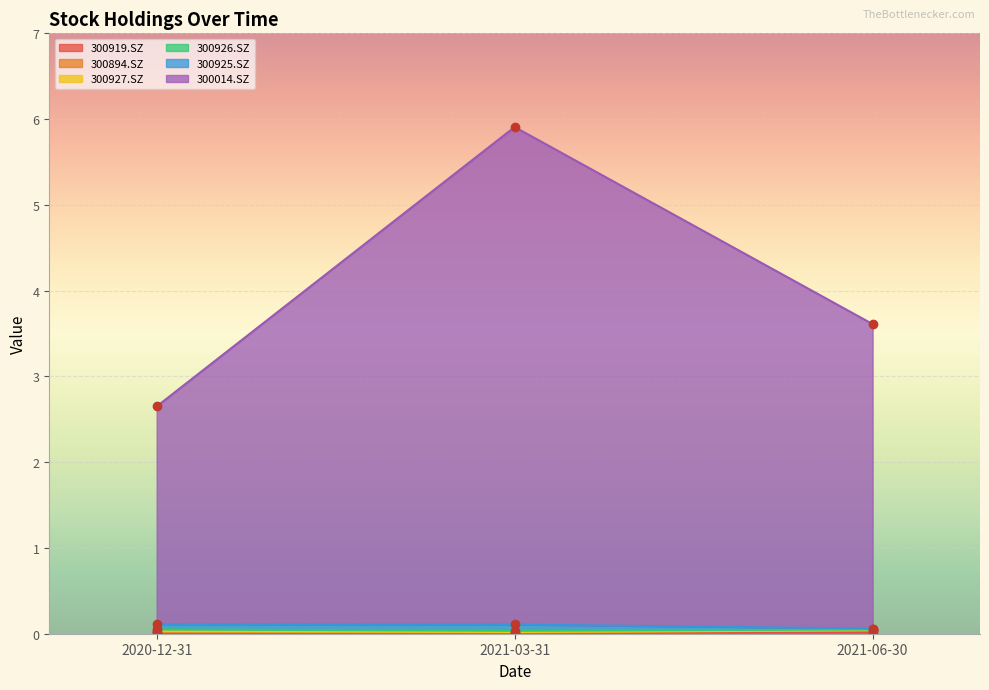

Which series has the largest total across all categories?

300014.SZ